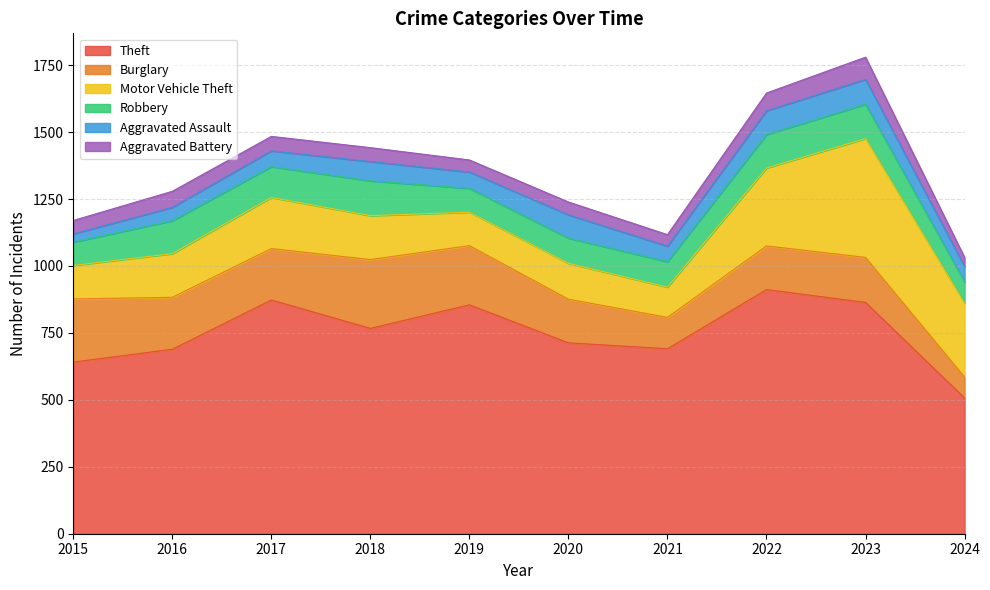

What is the average value of the Aggravated Battery series?

54